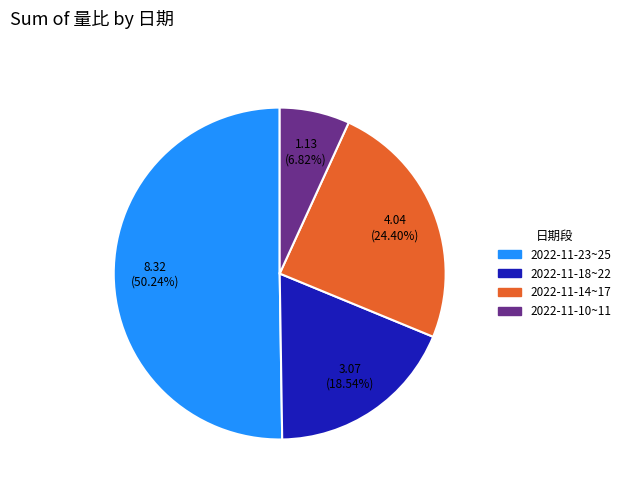

Which category has the biggest portion of the pie?

2022-11-23